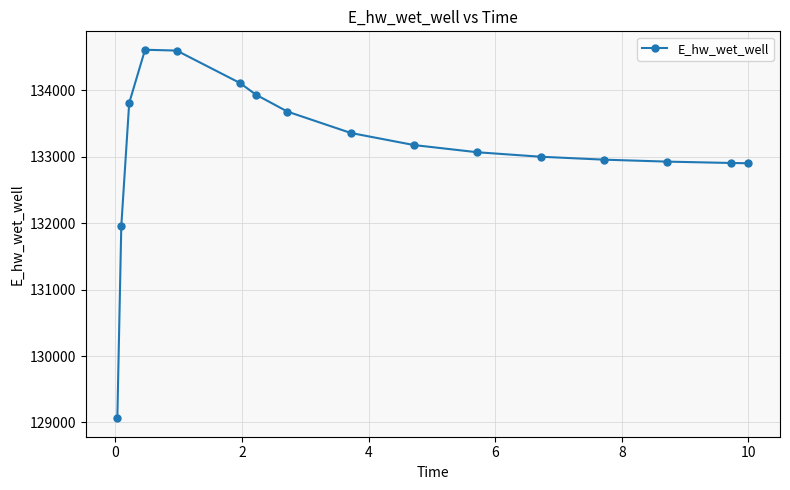

What is the sum of all values?

2130039.0